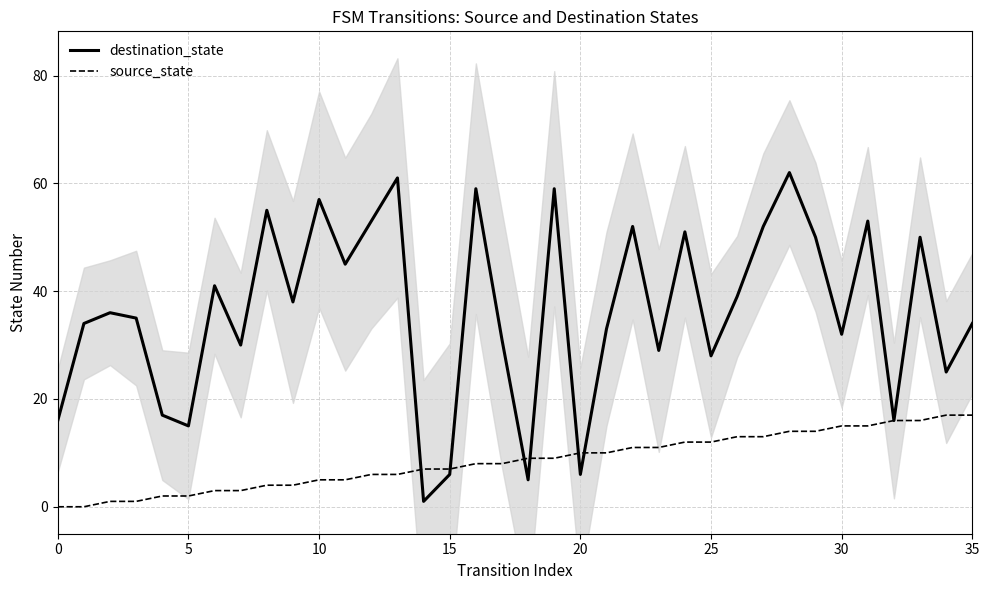

The value of destination_state at 30 is 10. True or false?

False